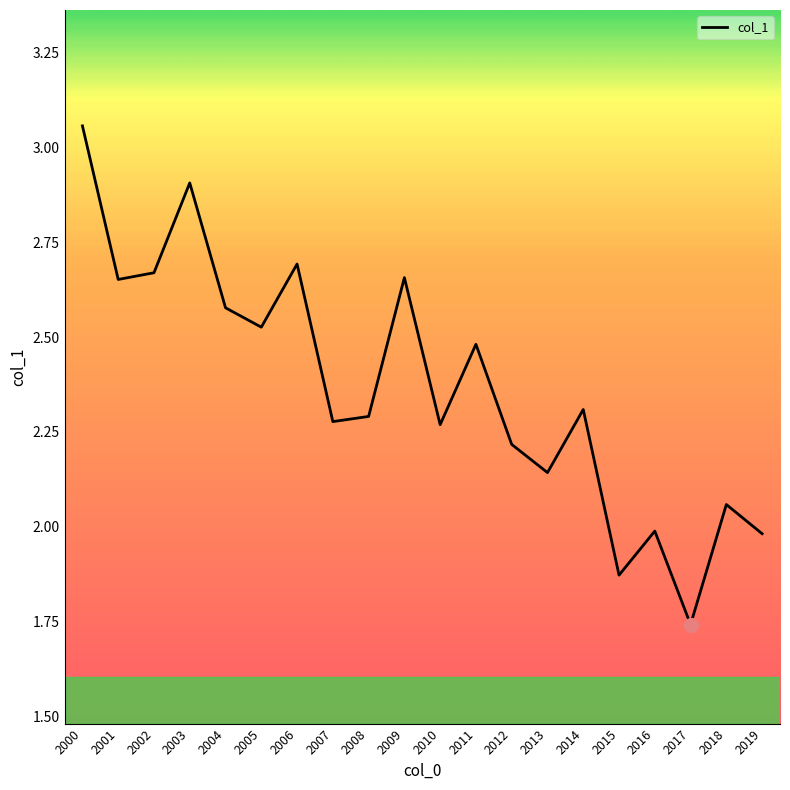

True or false: there are more than 1 points higher than both neighbors.

True